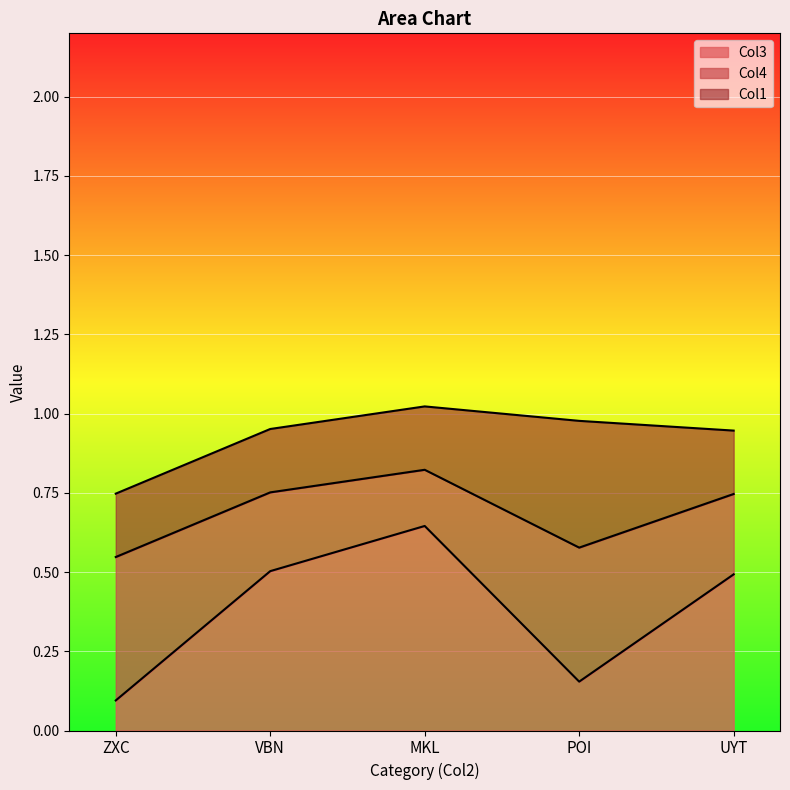

What is the average value of the Col3 series?

0.4